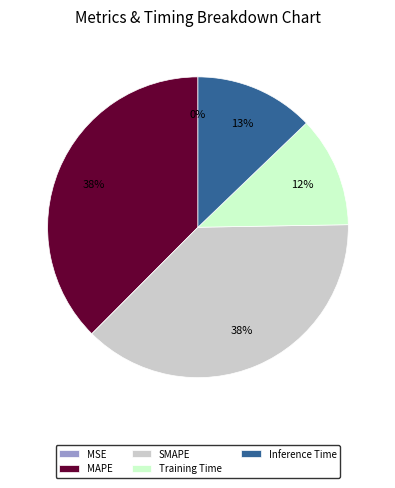

Is there a majority slice in this chart?

No